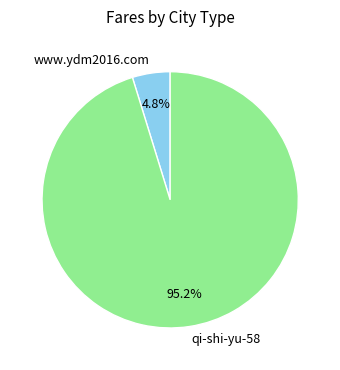

What is the largest slice in the pie chart?

qi-shi-yu-58